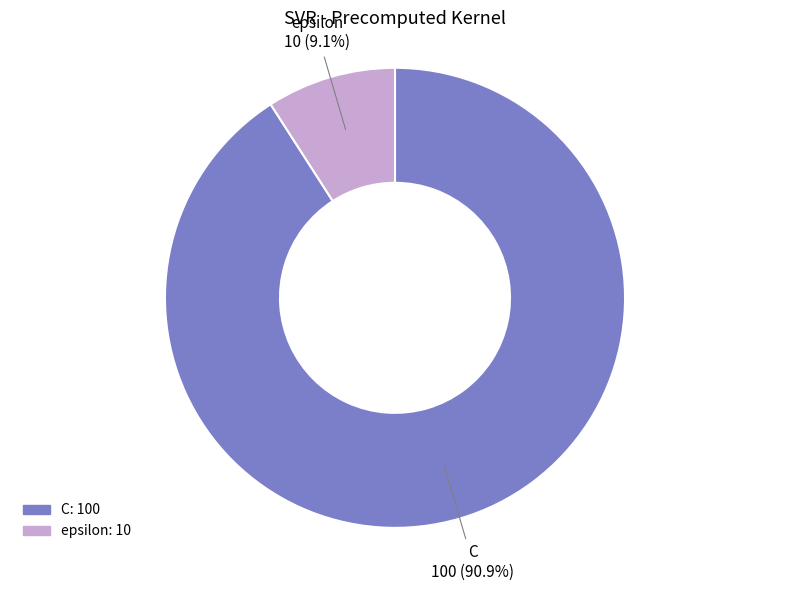

To the nearest percent, what is the combined percentage of C and epsilon?

100%